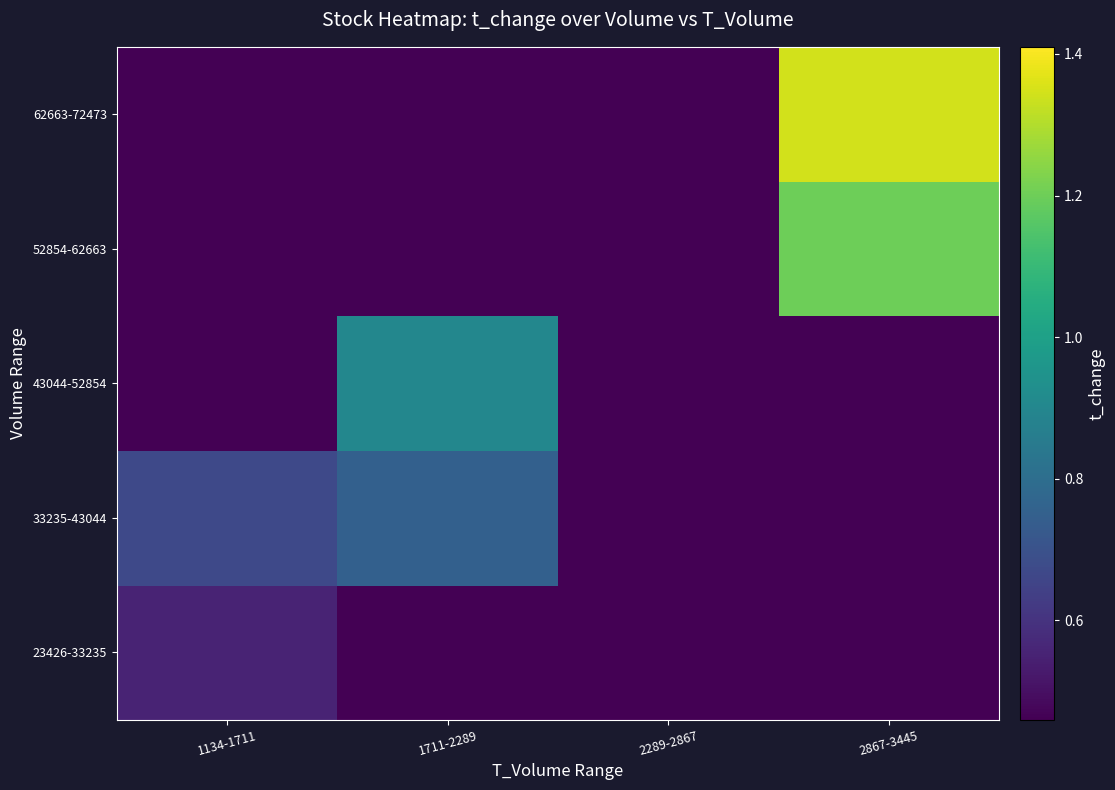

Which series changed the most between 1711-2289 and 2289-2867?

43044-52854